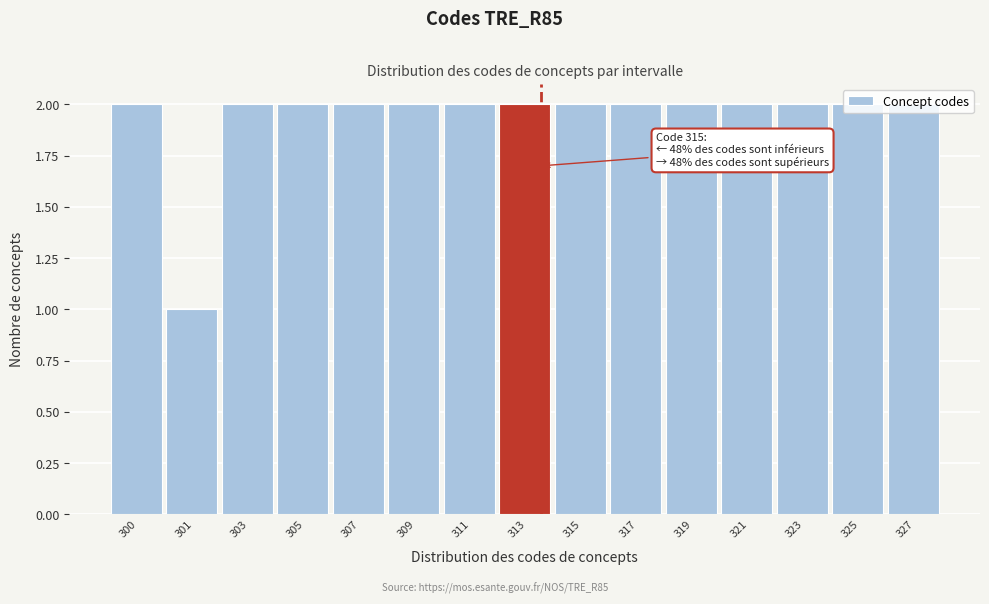

What is the ratio of the value at 321 to the value at 319?

1.0